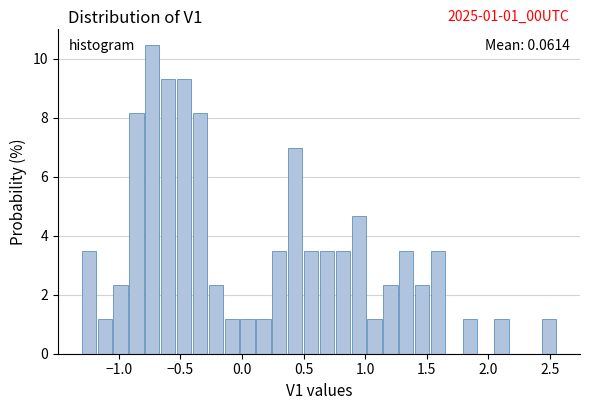

Around what value on the x-axis is the tallest bar? Give the approximate position of its centre, as read against the axis.

-0.75